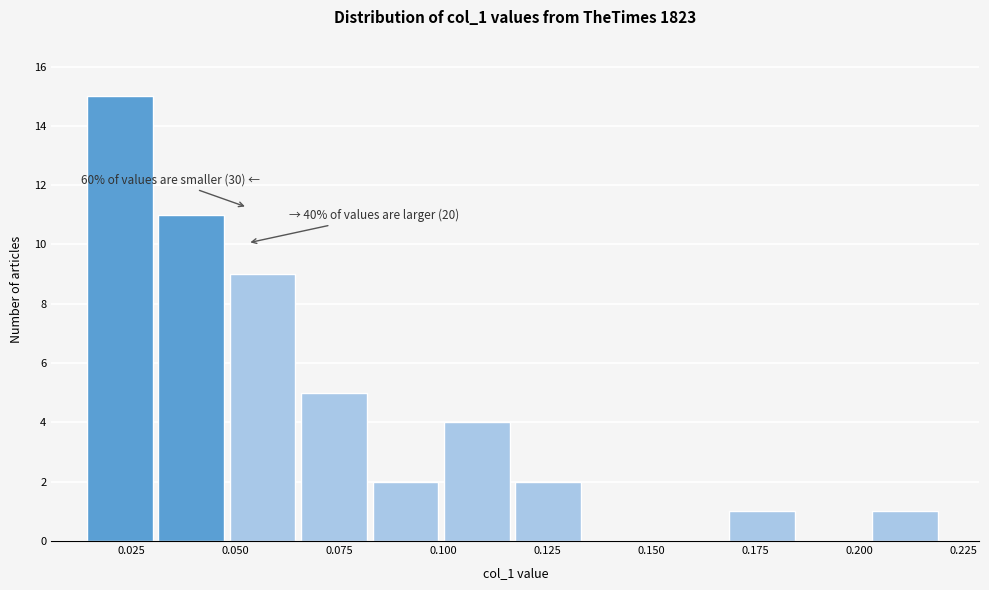

Around what value on the x-axis is the tallest bar? Give the approximate position of its centre, as read against the axis.

0.020